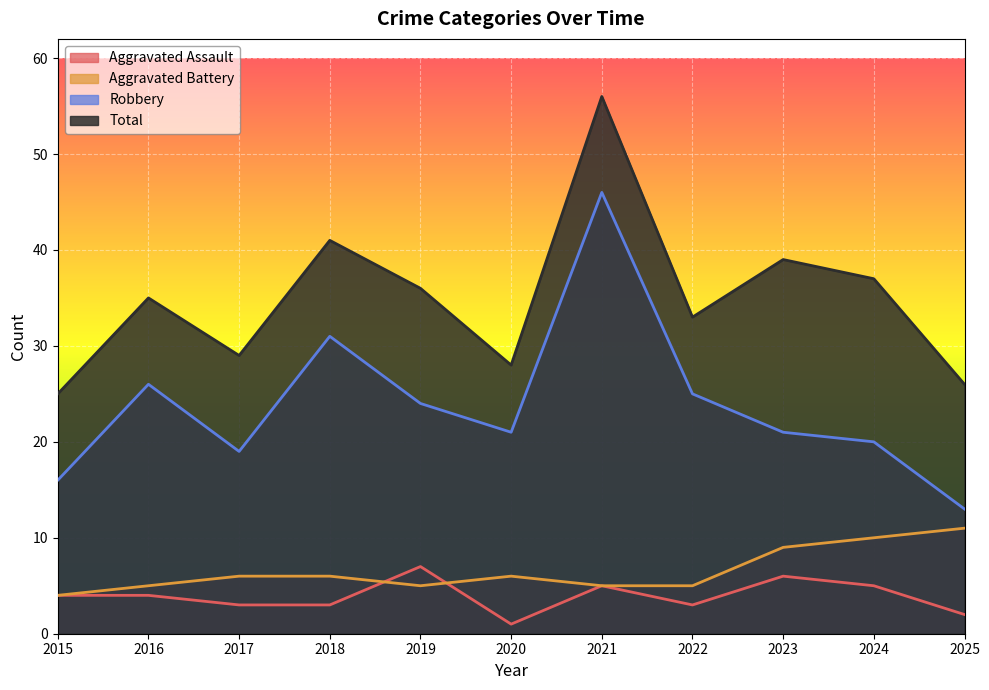

List the series in order of their peak value, highest first.

Total, Robbery, Aggravated Battery, Aggravated Assault